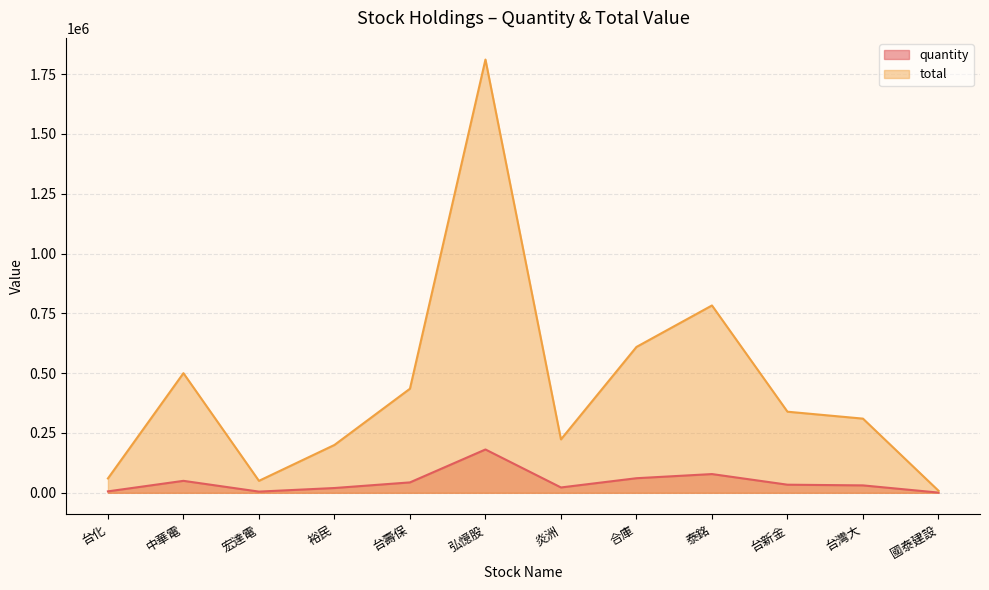

Reading left to right, extract all data points from this chart.

quantity: 6004	50000	5000	20000	43500	181074	22324	60960	78298	33895	31000	874
total: 60040	500000	50000	200000	435000	1810740	223240	609600	782980	338950	310000	8740